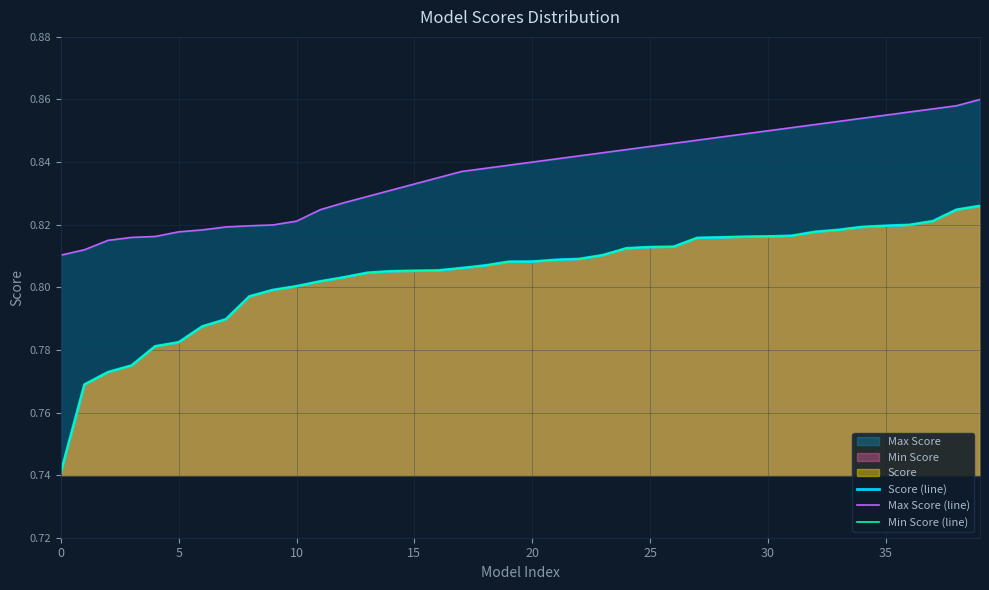

Which series has the widest spread of values?

Score (line)